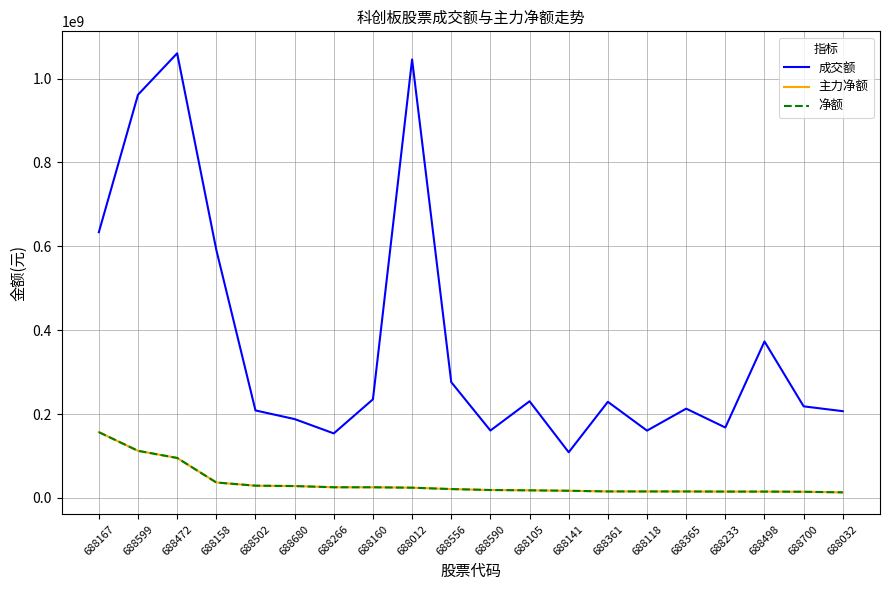

Reading left to right, what are all the values shown in this chart?

成交额: 633598849	961486604	1060273777	591397719	208565557	187908949	153748548	235081891	1045505934	276023696	160617585	230383408	108787378	229079273	160402423	212806493	167822452	373056069	218287988	206756244
主力净额: 156764424	112214612	95185202	36690784	29067686	28189167	25320133	25257122	24274758	21025151	18772235	17975482	16955486	15369538	15317929	15268854	14991572	14961678	14569828	13165291
净额: 156764424	112214612	95185202	36690784	29067686	28189167	25320133	25257122	24274758	21025151	18772235	17975482	16955486	15369538	15317929	15268854	14991572	14961678	14569828	13165291